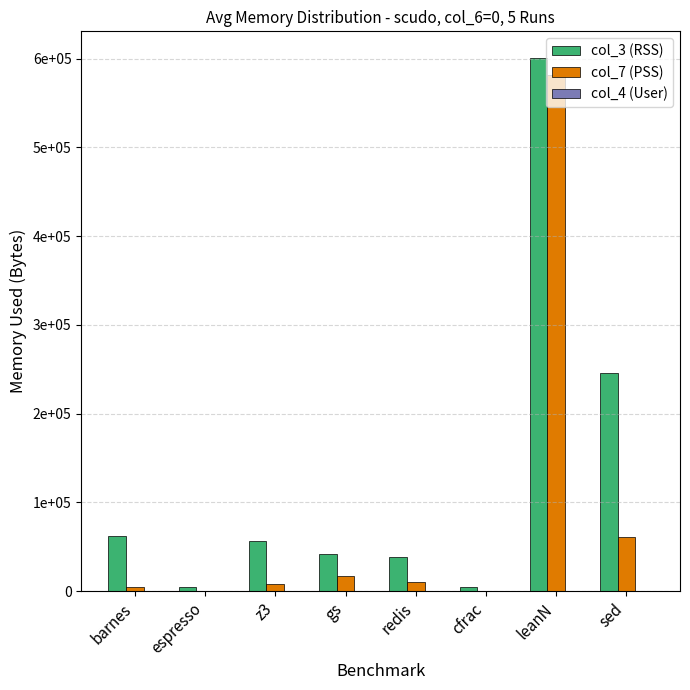

Rank the series at leanN from lowest to highest value.

col_4 (User), col_7 (PSS), col_3 (RSS)